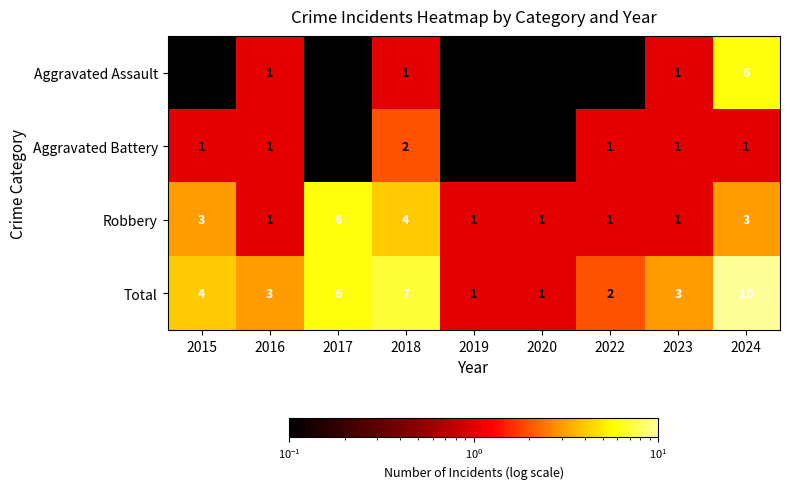

Between 2023 and 2024, which series saw the biggest shift?

Total